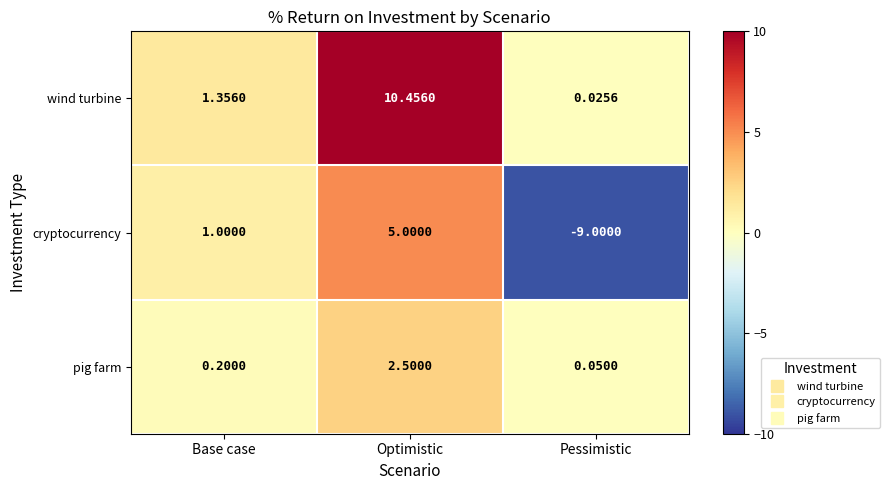

List the labels in order of pig farm value, smallest first.

Pessimistic, Base case, Optimistic